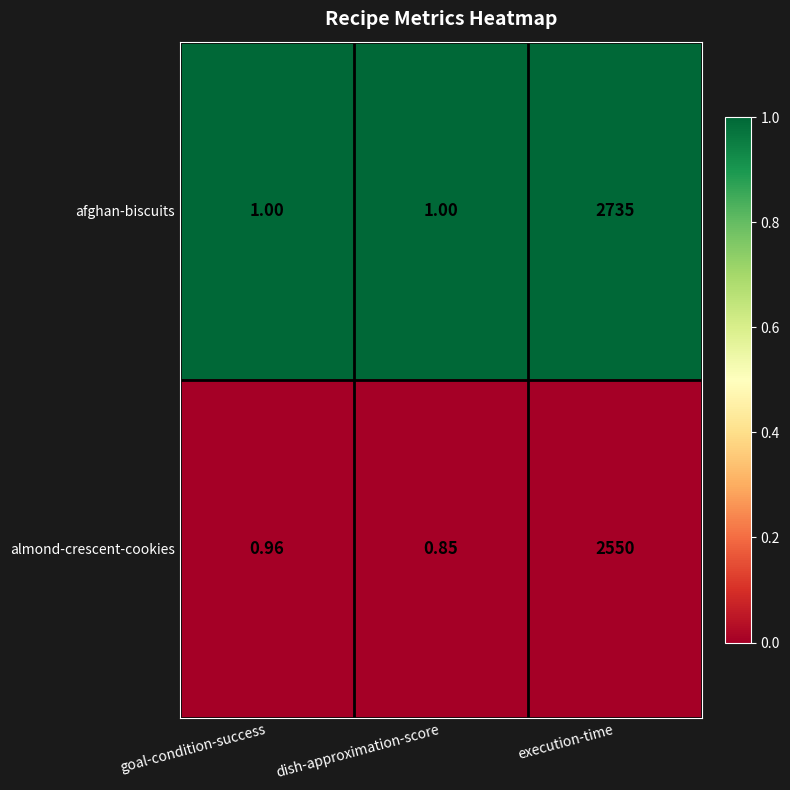

At which label is almond-crescent-cookies closest to 1275?

goal-condition-success